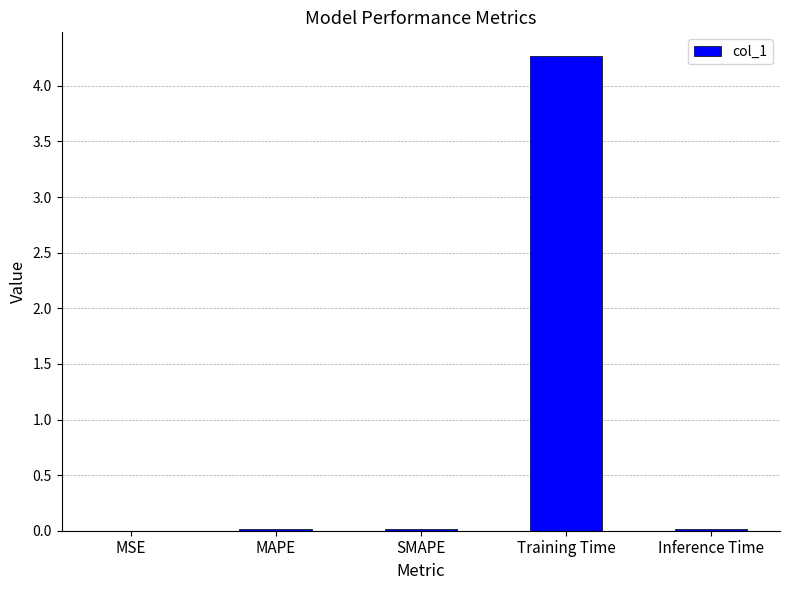

What value does the data have at Training Time?

4.3